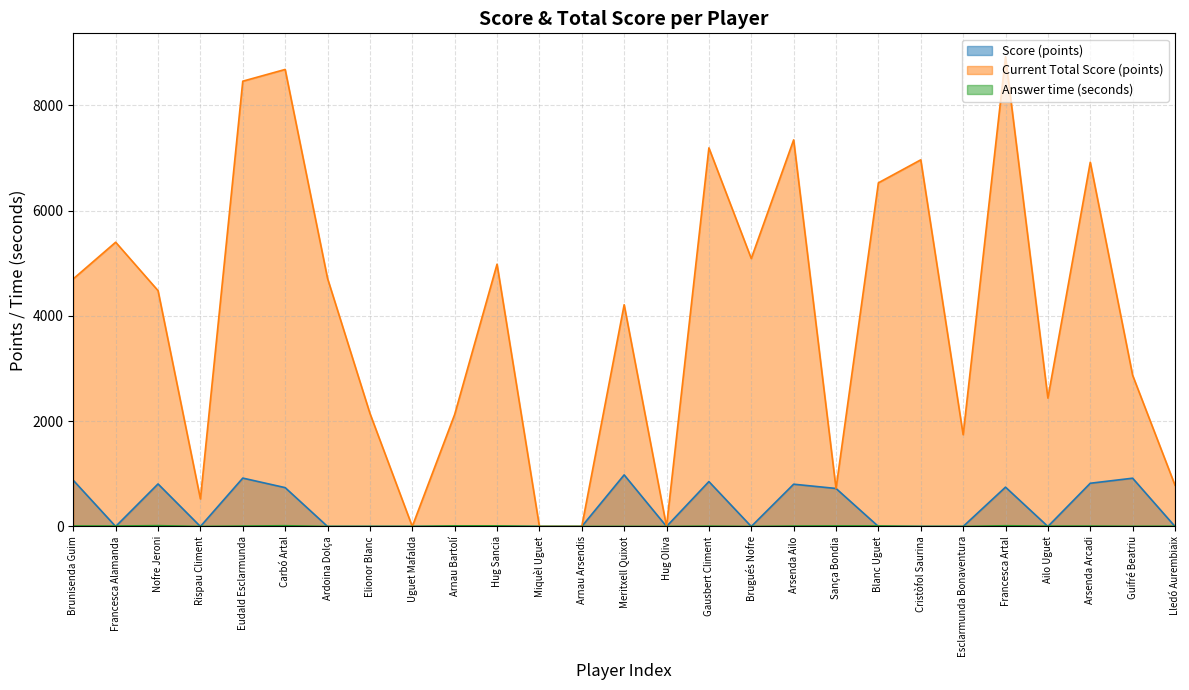

What is the sum of all Answer time (seconds) values?

149.2